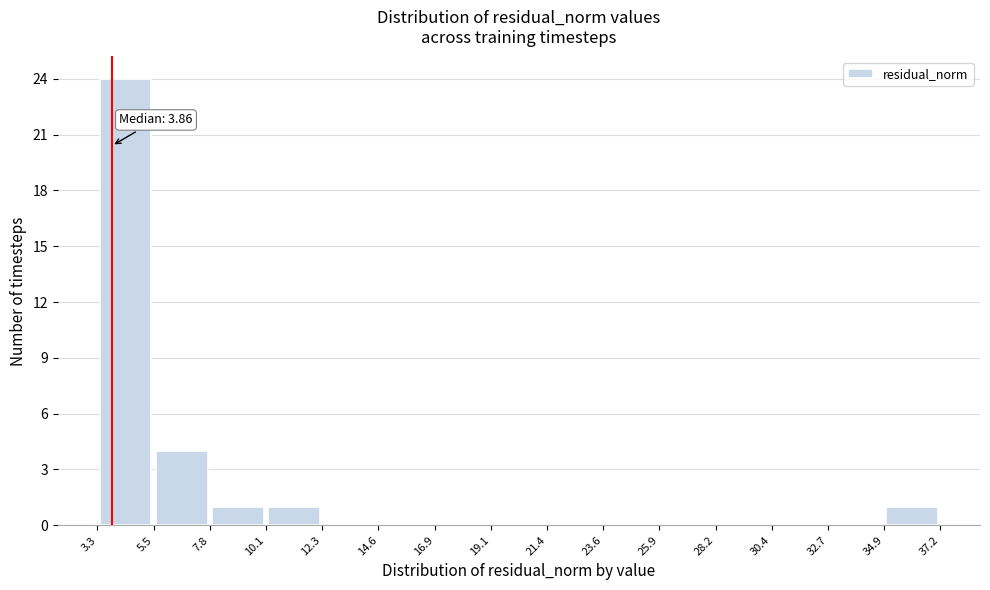

Which range on the x-axis has the tallest bar?

3.3 to 5.5